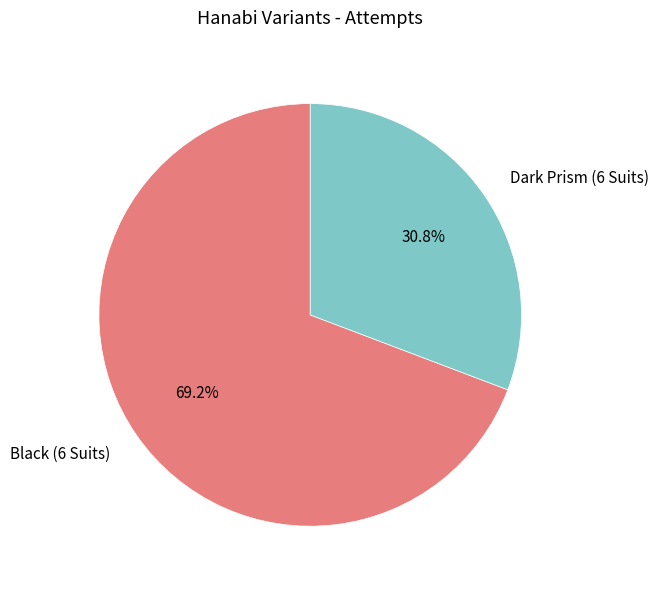

Rank the categories by value from lowest to highest.

Dark Prism (6 Suits), Black (6 Suits)